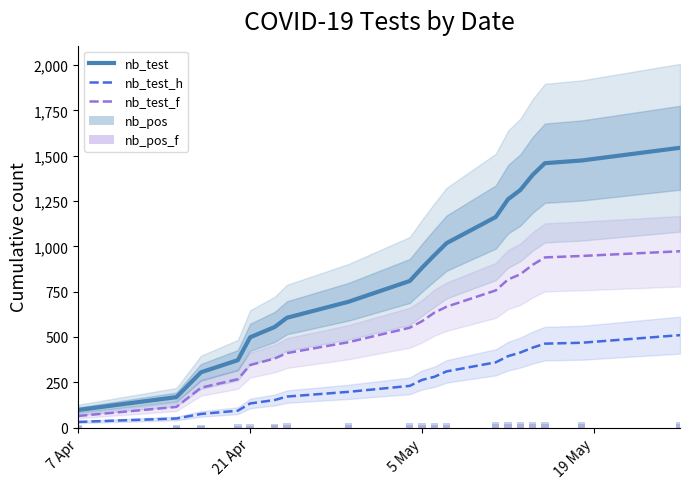

What is the lowest value of the nb_test_f series?

64